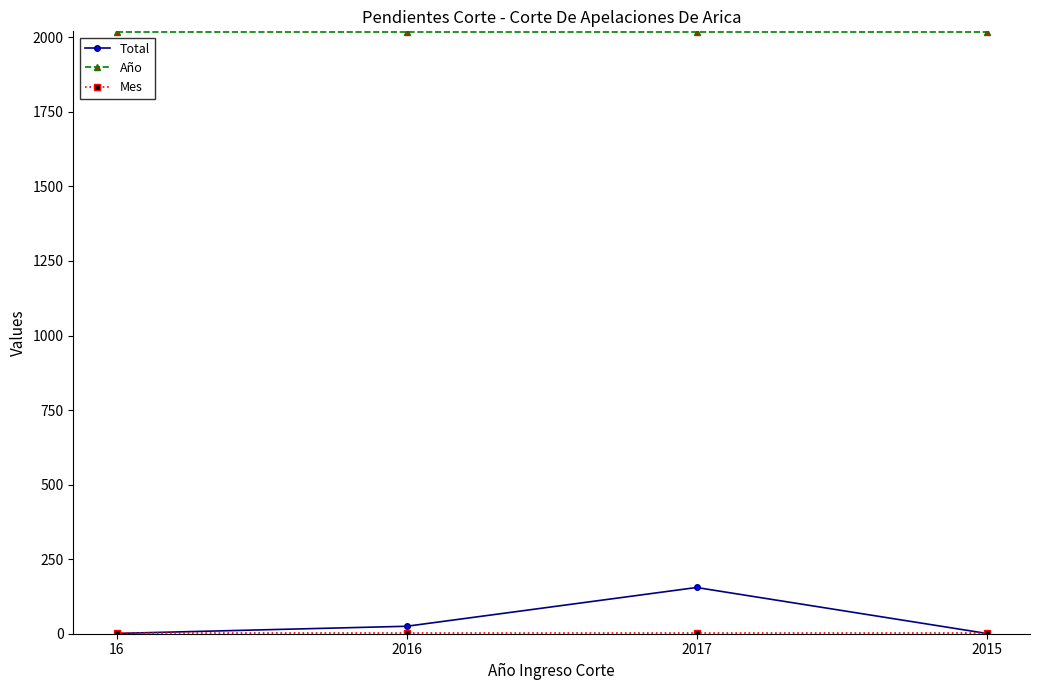

What is the label of the 1st point from the left?

16